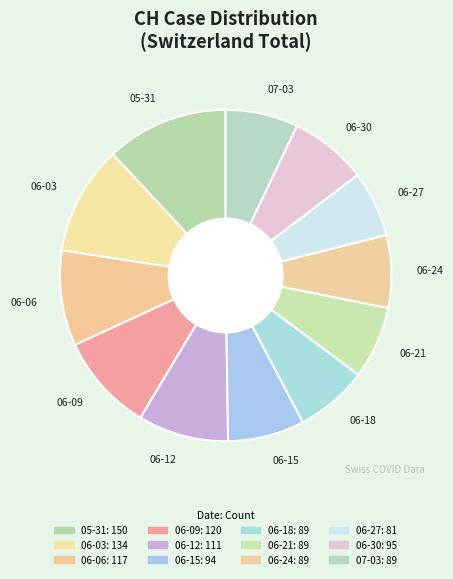

Combined, do 06-30 and 06-24 account for over 50%?

No